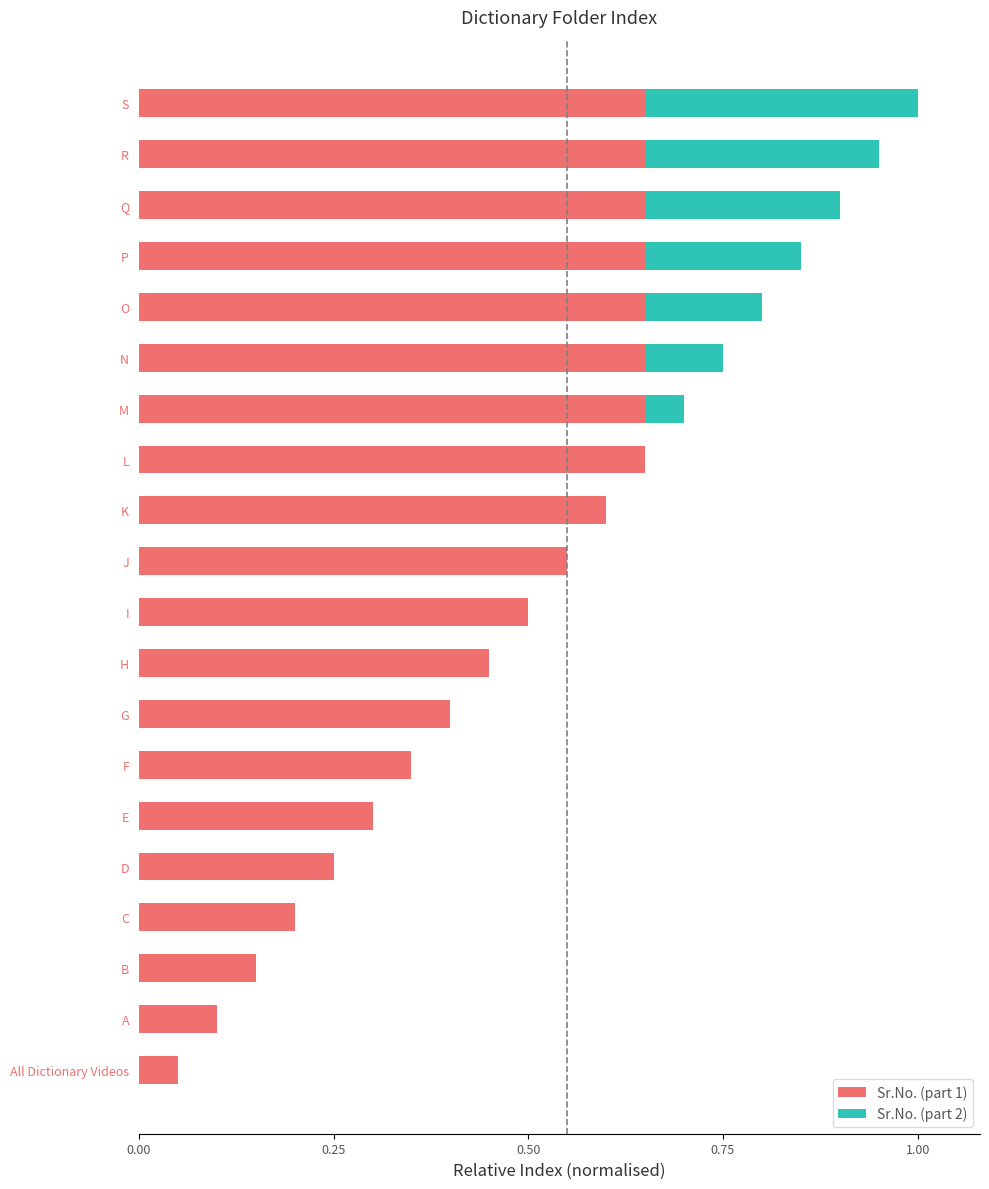

At which category is the sum across all series the highest?

S